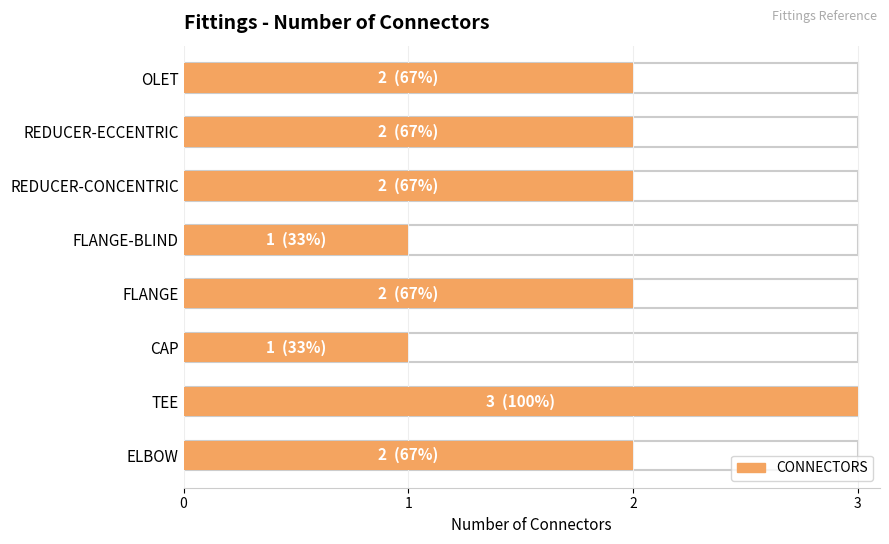

What is the label of the 8th bar from the right?

ELBOW